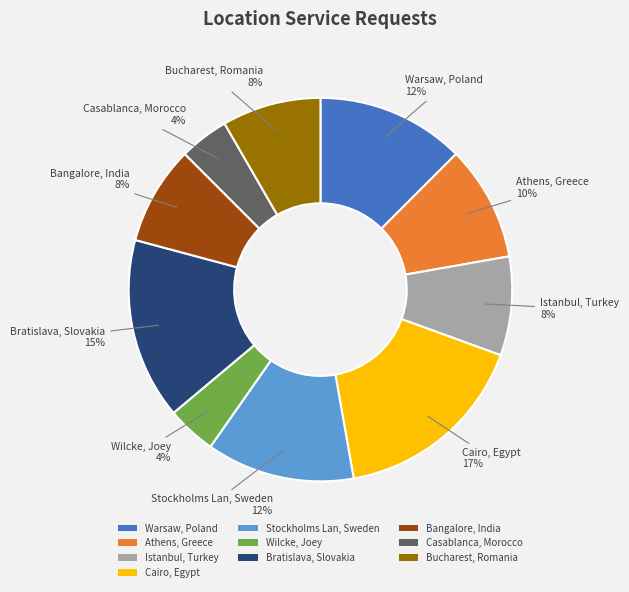

Does Stockholms Lan, Sweden account for over 50% of the chart?

No